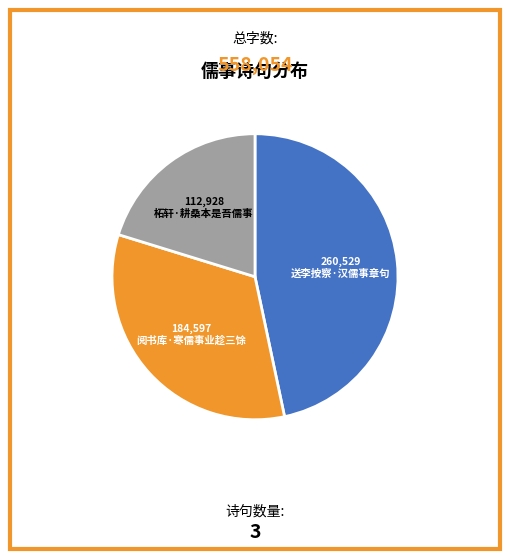

Is it true that 阅书库·寒儒事业趁三馀 is 33% of the pie?

True